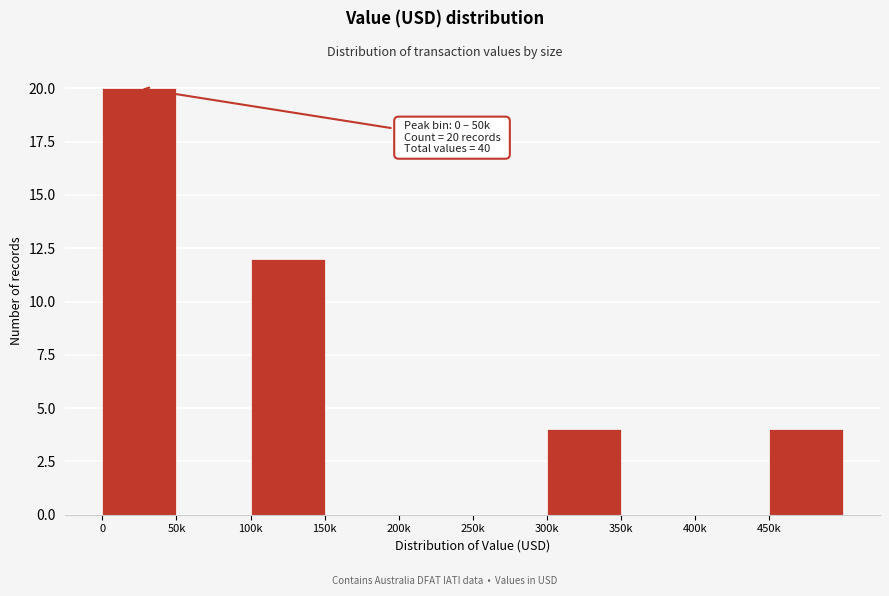

Reading right to left, transcribe all the data shown in this chart.

450k=4	400k=0	350k=0	300k=4	250k=0	200k=0	150k=0	100k=12	50k=0	0=20